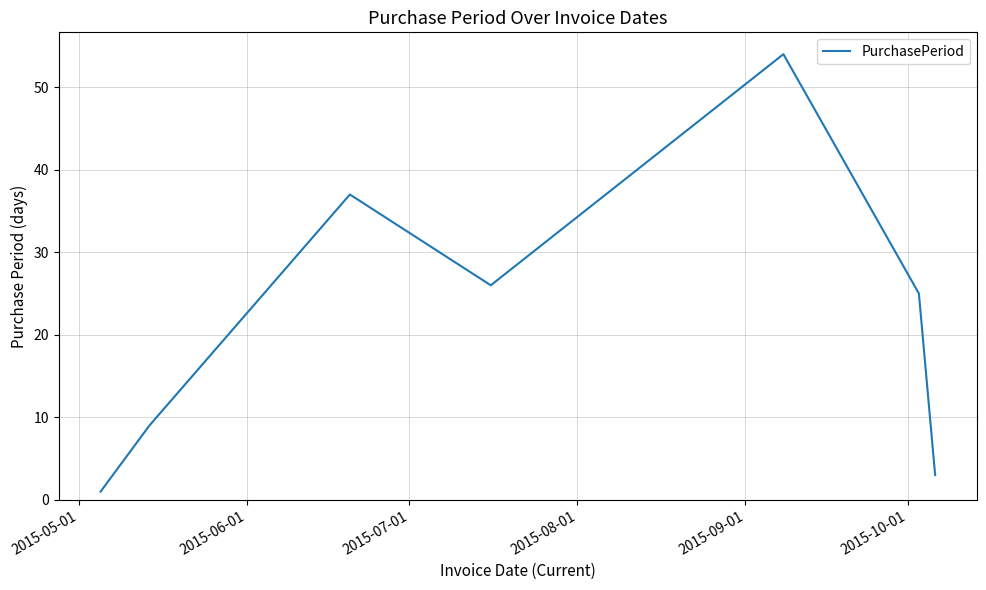

True or false: the data has more than 2 interior local peaks.

False